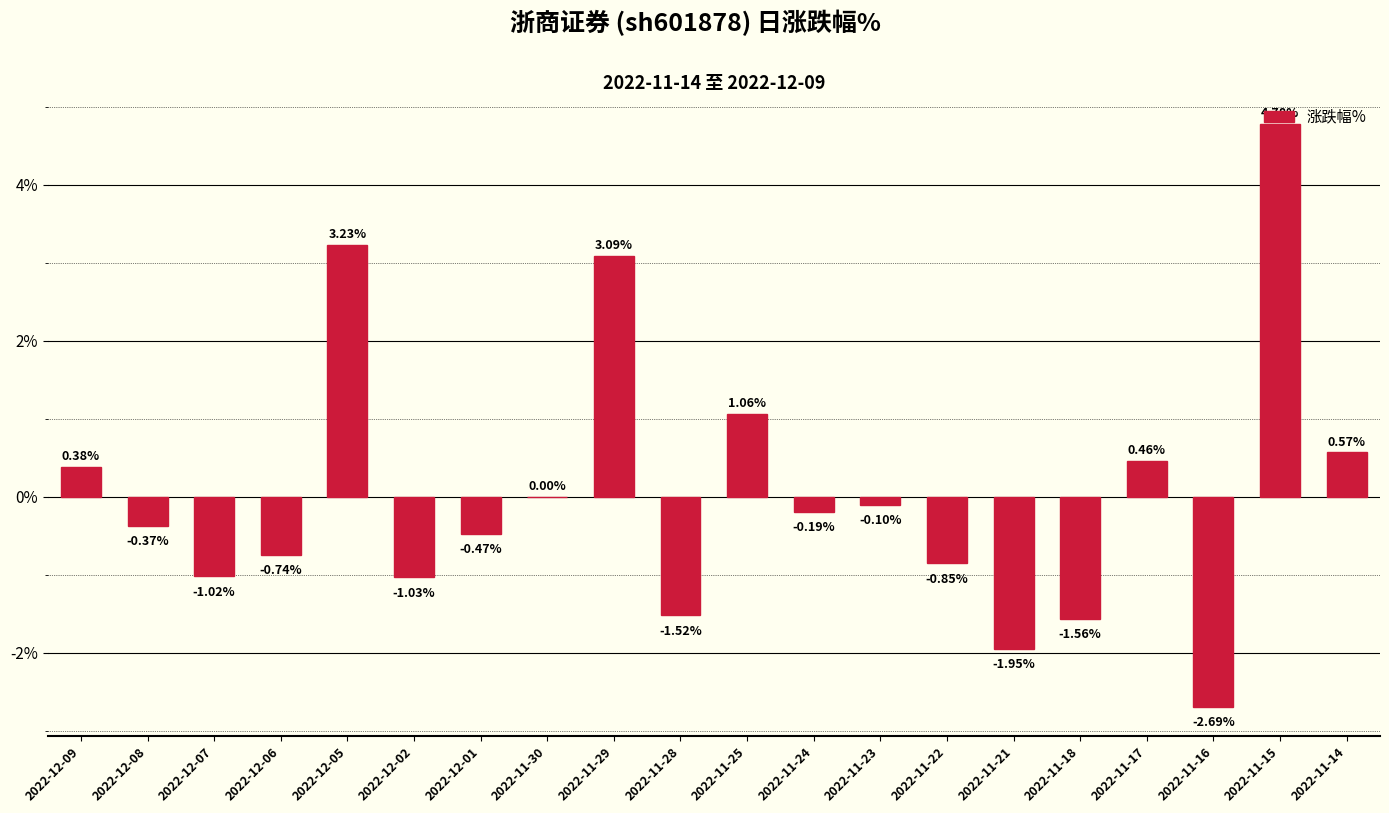

Where is the data nearest to the value 1?

2022-11-25